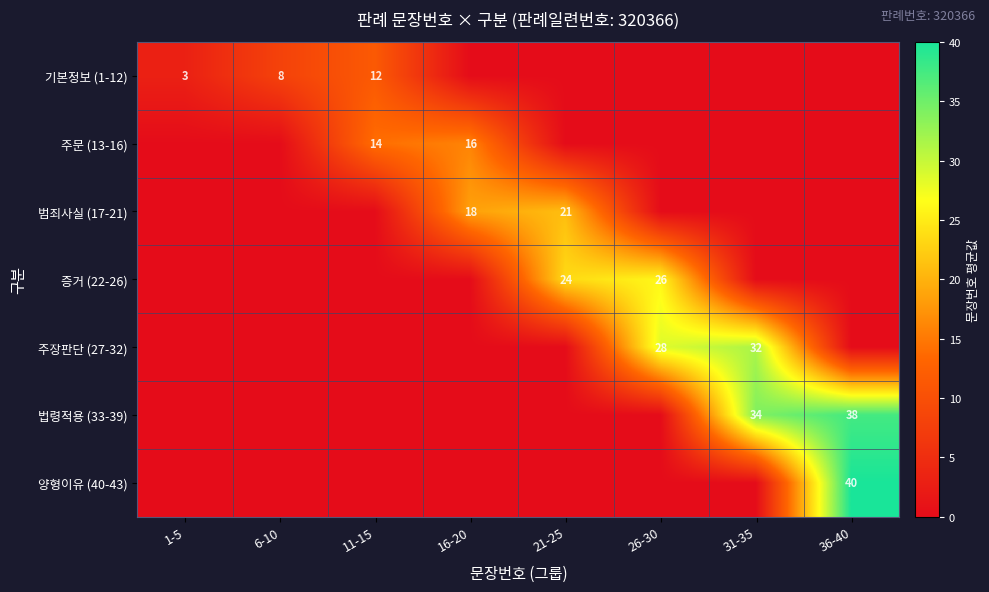

Is the value of 범죄사실 (17-21) at 16-20 greater than the value of 주문 (13-16) at 11-15?

Yes